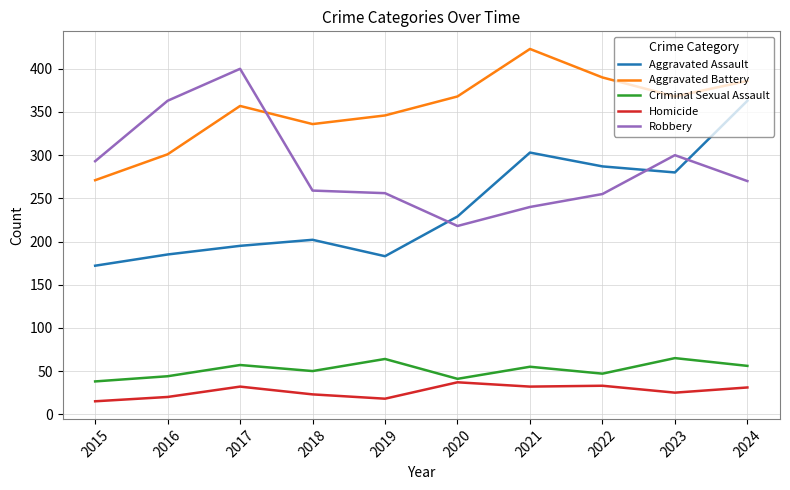

At which category is the sum across all series the highest?

2024